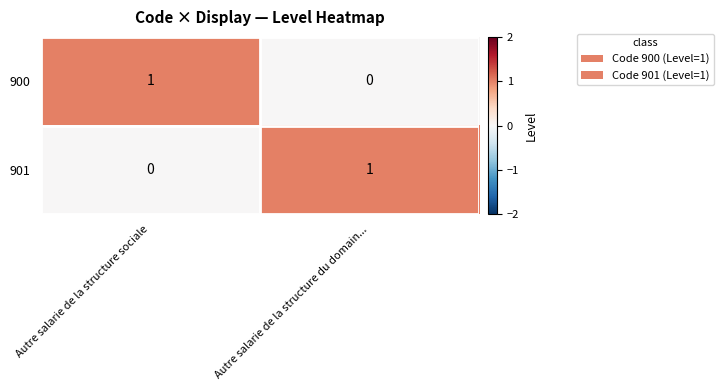

Rank the categories by 901 value from highest to lowest.

Autre salarie de la structure du domain..., Autre salarie de la structure sociale